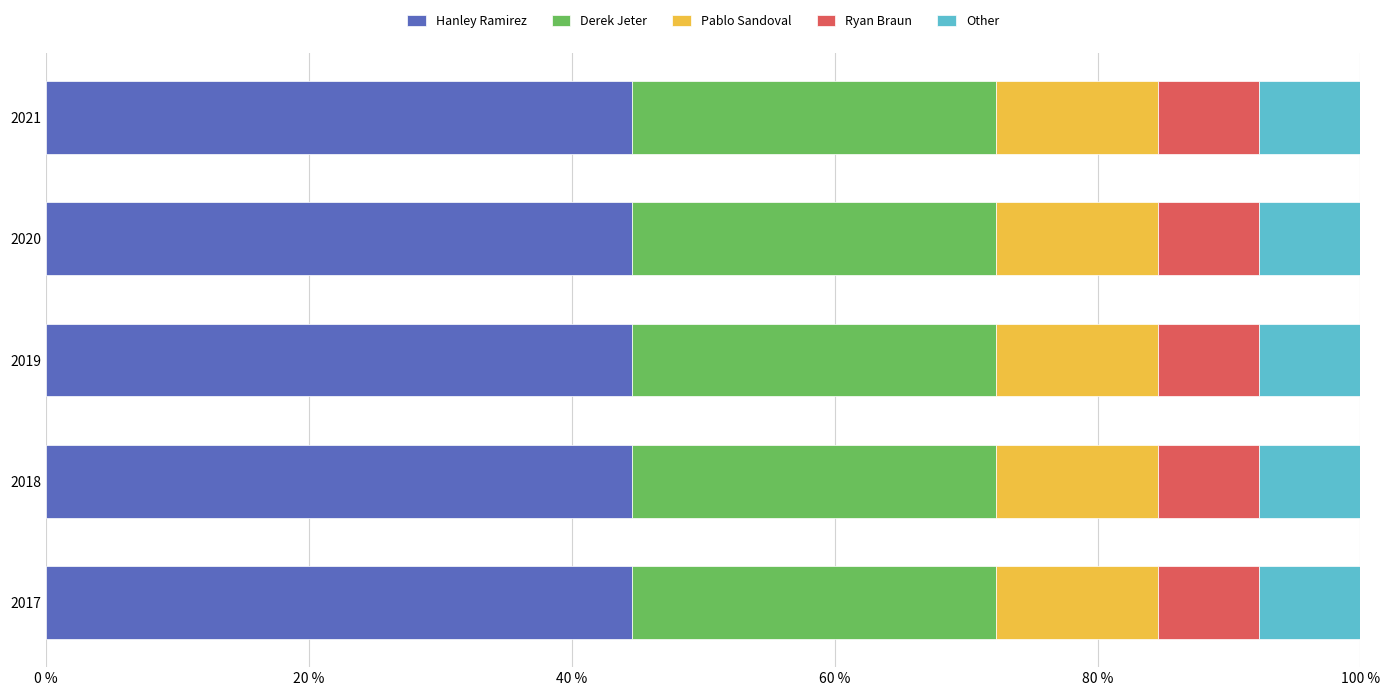

How many bars are there in each group?

5